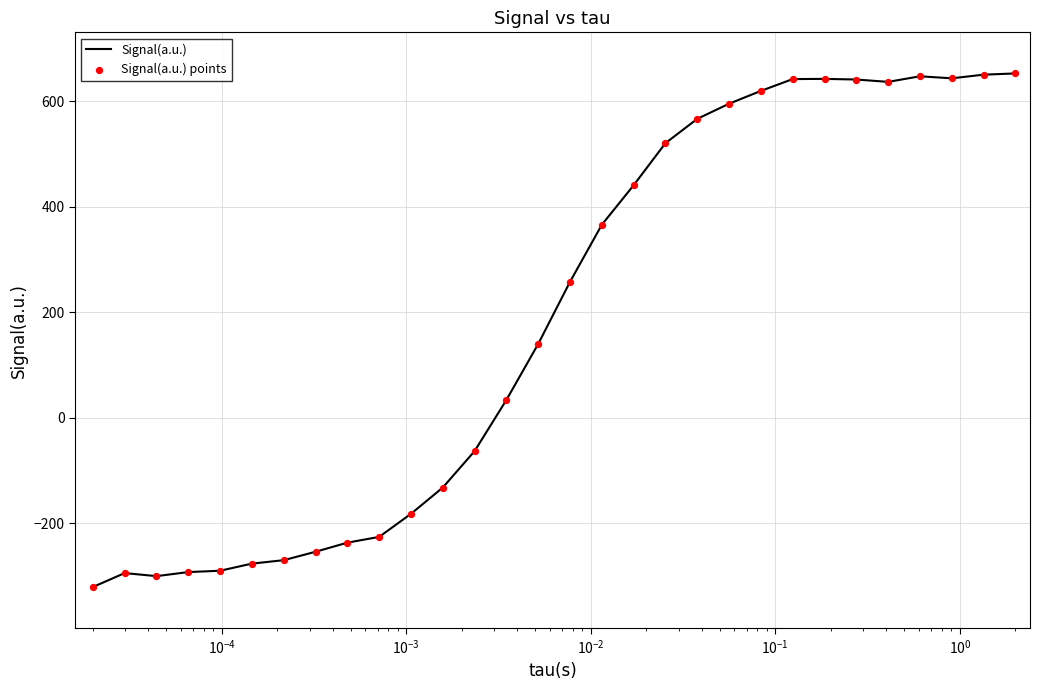

What is the difference between the maximum and minimum values?

974.2